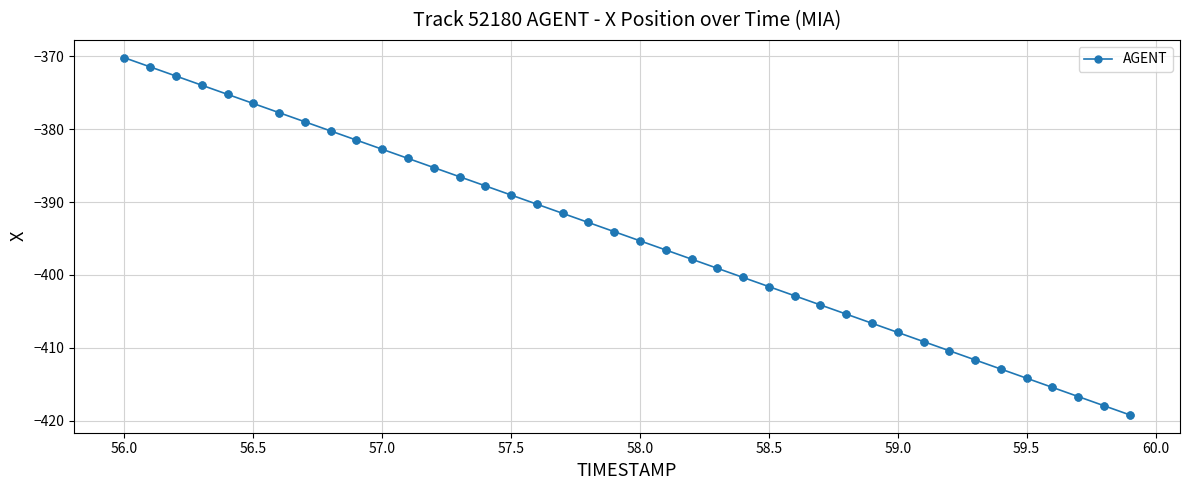

True or false: the data has more than 2 interior local peaks.

False